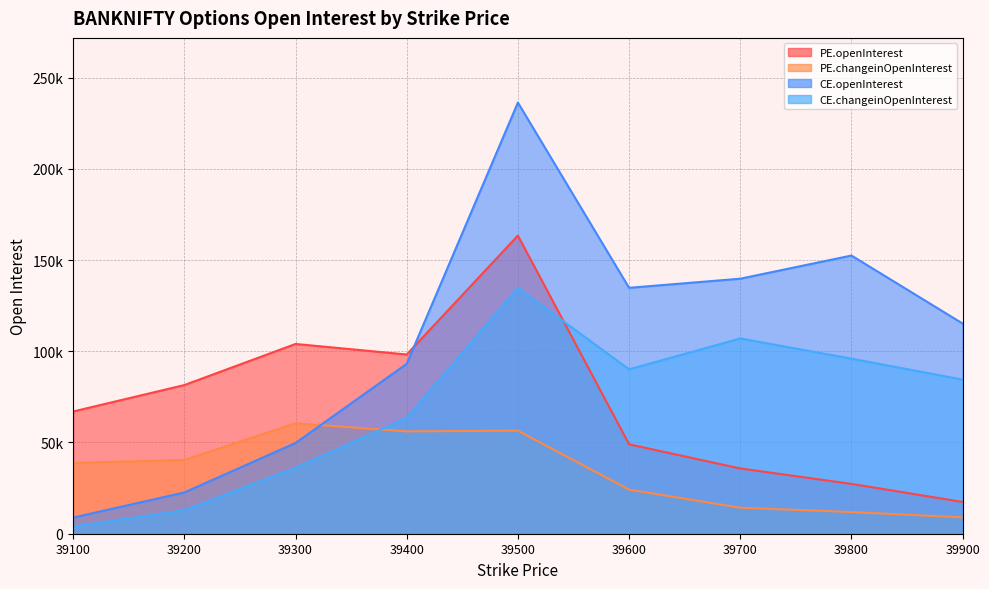

What is the difference between the CE.changeinOpenInterest values at 39600 and 39700?

16937